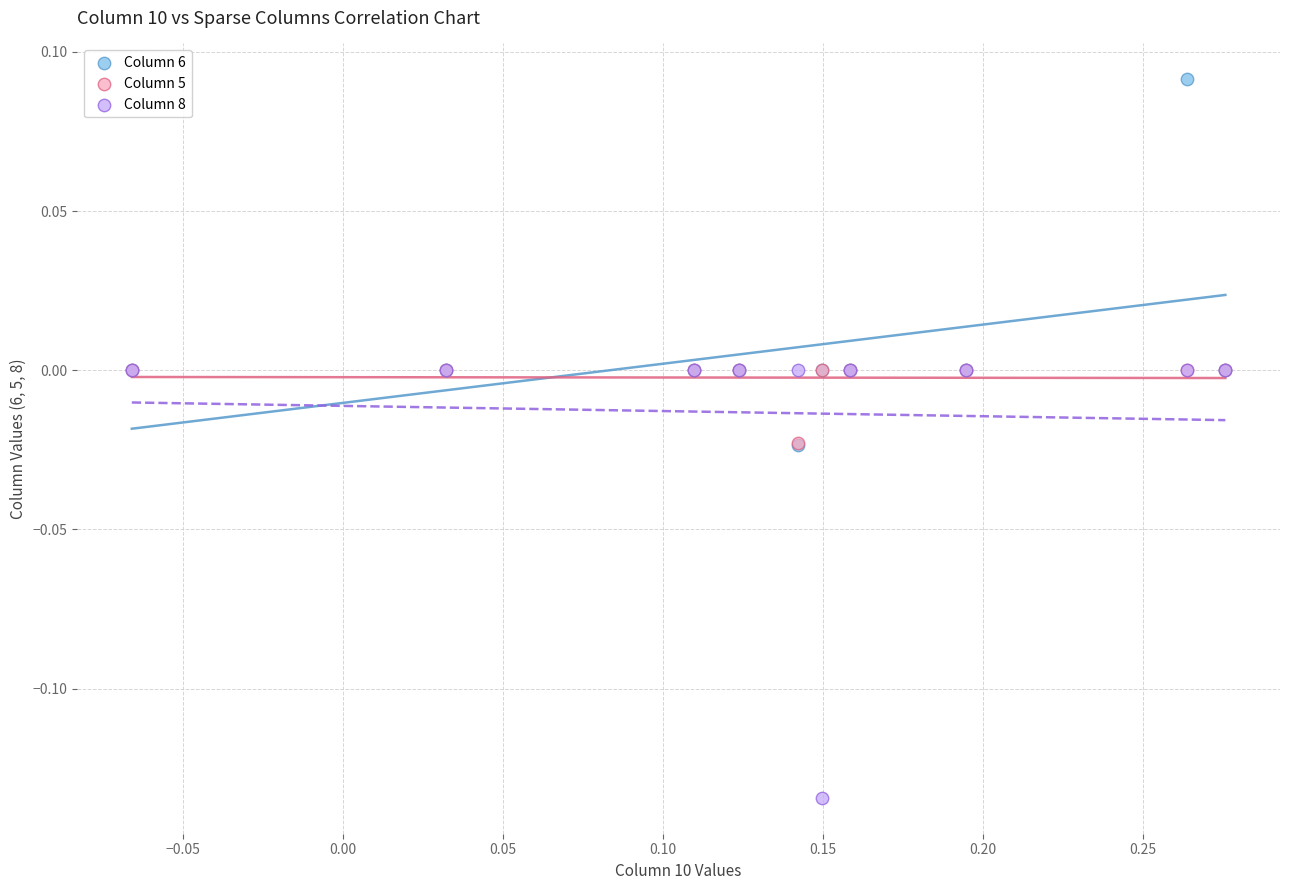

What are all the series names shown in the legend?

Column 6, Column 5, Column 8